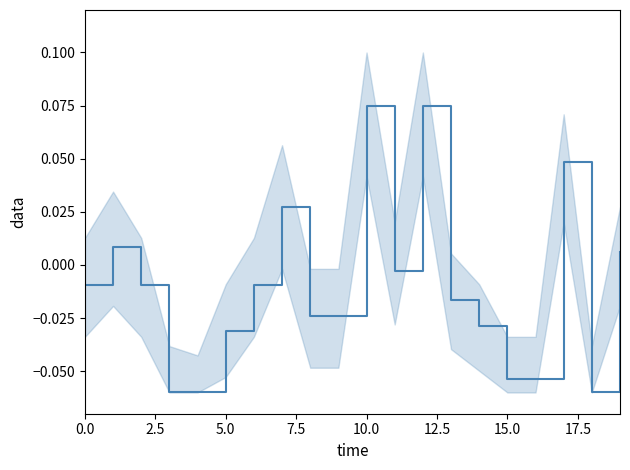

How many values are below 0?

14